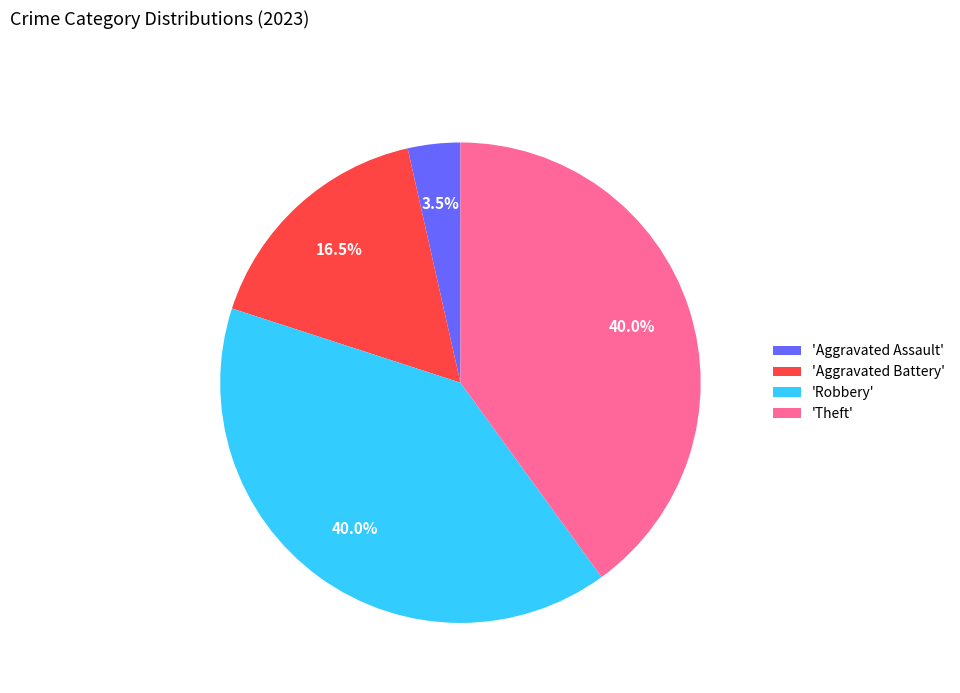

How many segments does this pie chart have?

4